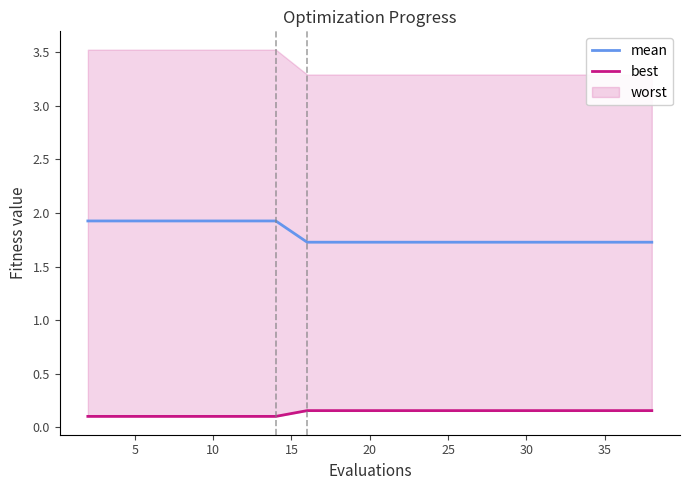

The mean series shows 2.7 at 10. True or false?

False